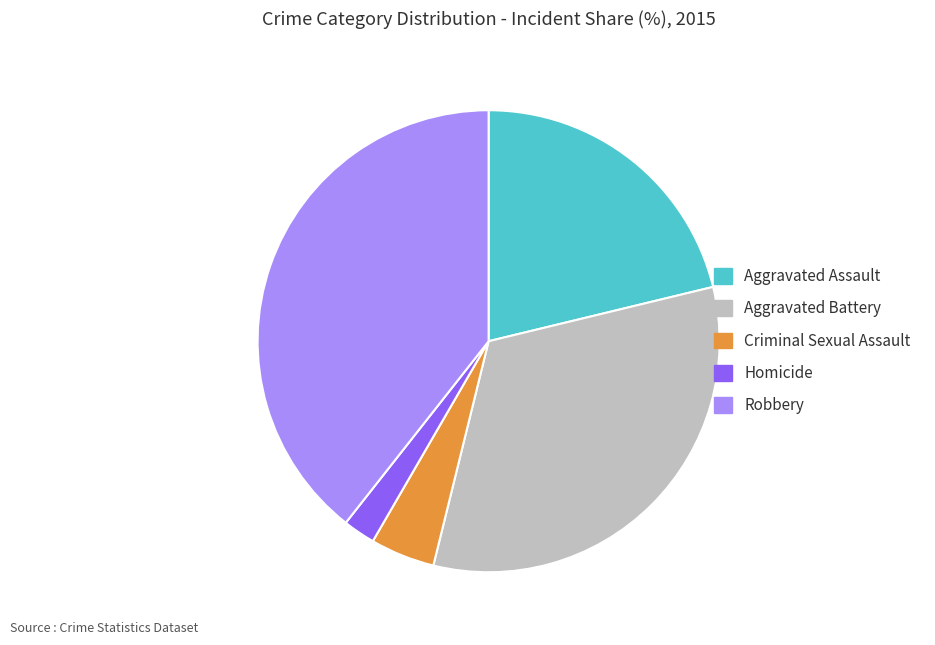

The Aggravated Battery slice represents 33% of the pie. True or false?

True